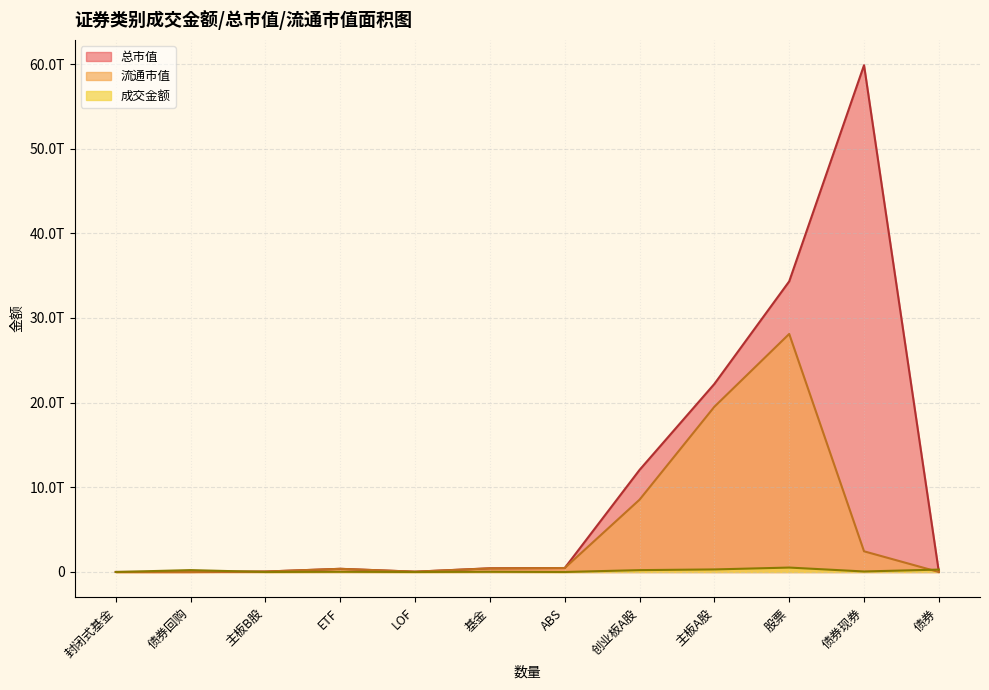

How many series are shown in this chart?

3